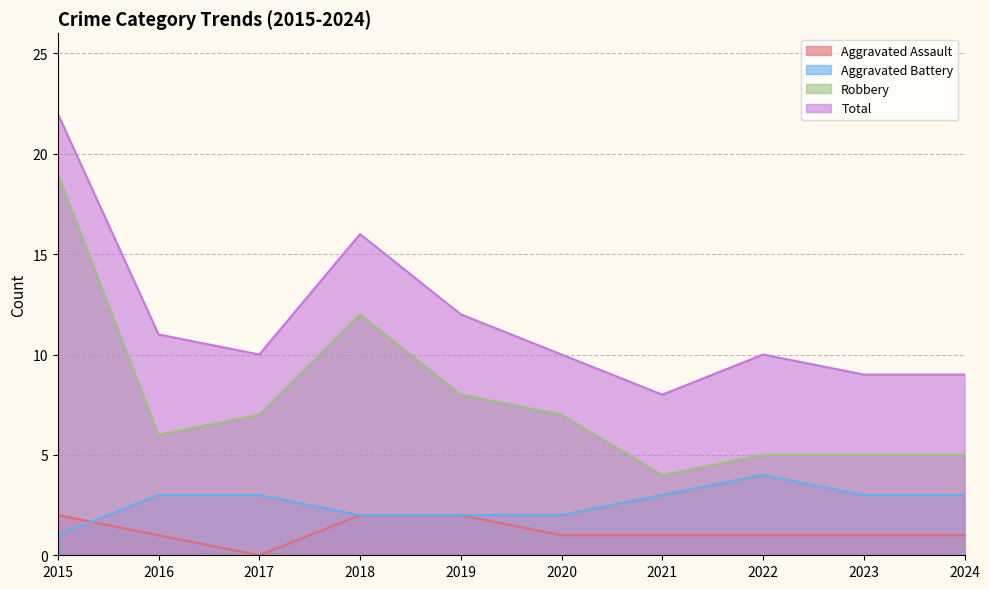

Read the Aggravated Battery value at 2016.

3